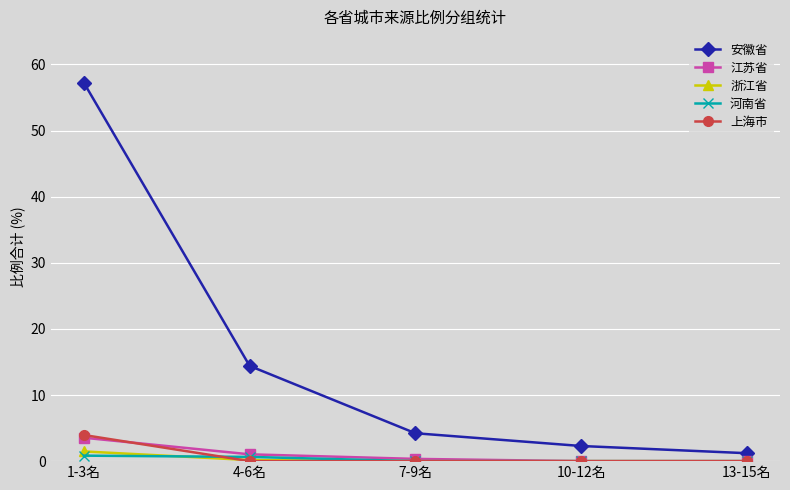

What position from the right is 4-6名?

4